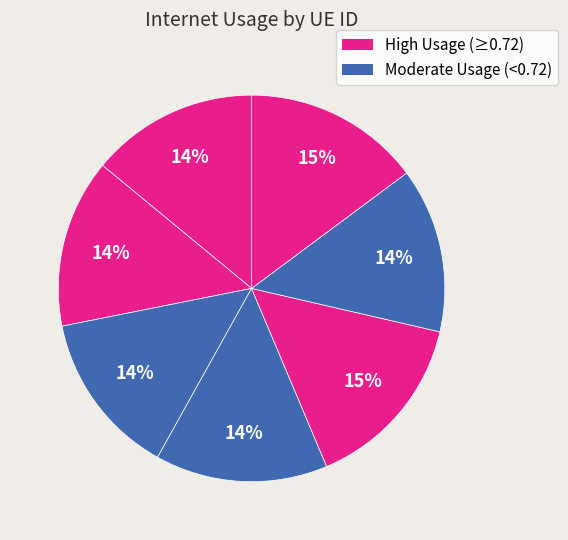

How many segments does this pie chart have?

7